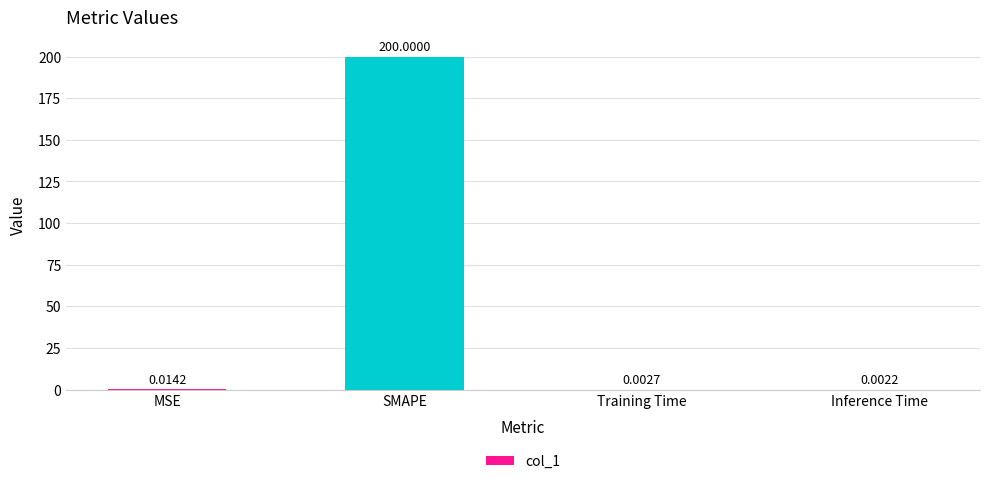

Between Inference Time and SMAPE, which is larger?

SMAPE